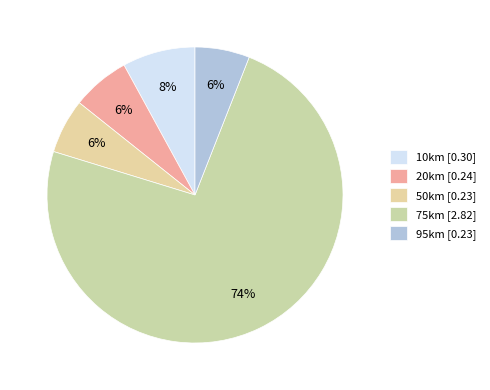

The 75km slice represents 74% of the pie. True or false?

True